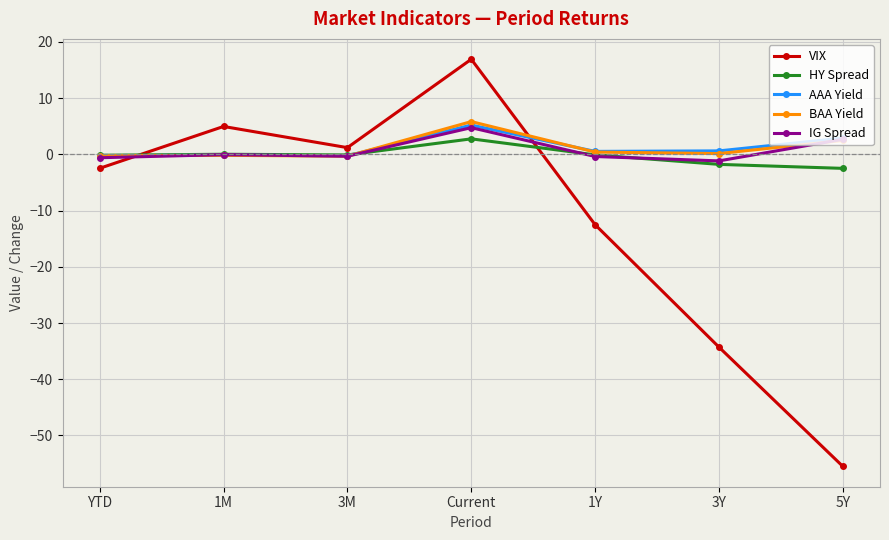

After their last crossing, which series has the higher values: VIX or BAA Yield?

BAA Yield